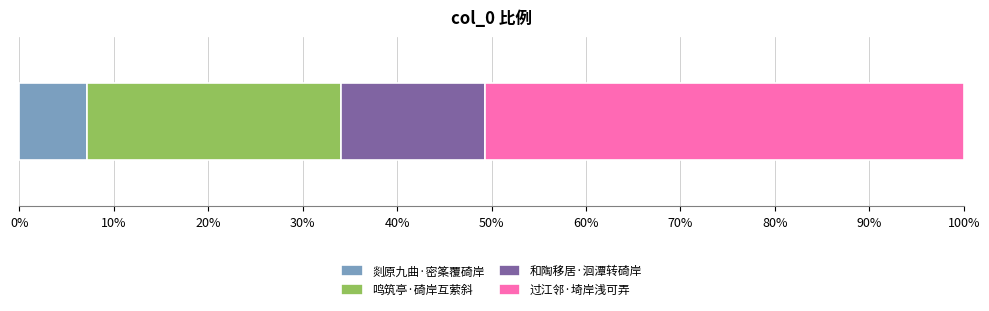

What is the label of the 1st bar from the left?

剡原九曲·密筿覆碕岸